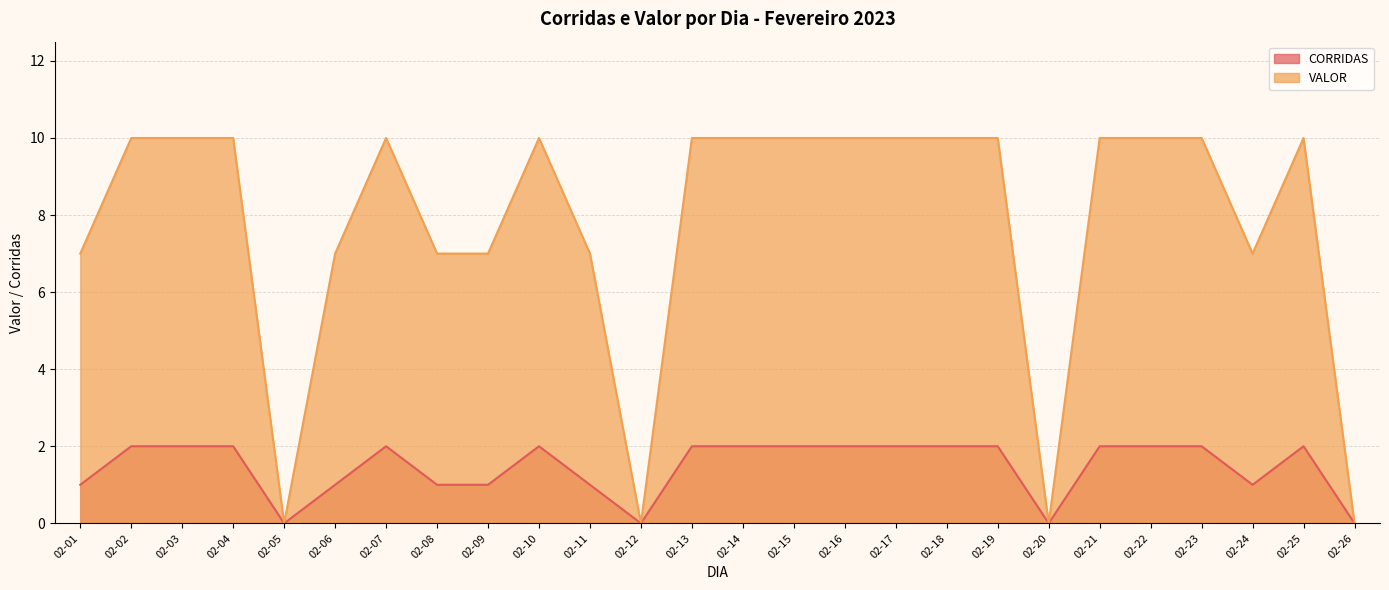

What is the difference between the CORRIDAS values at 02-08 and 02-25?

1